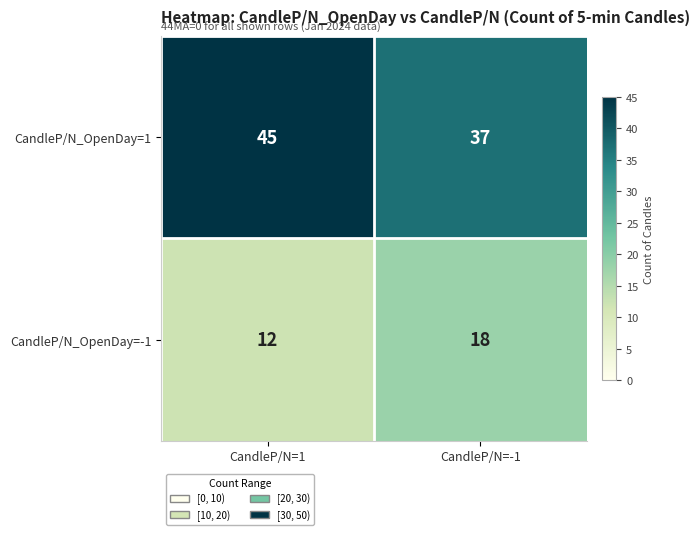

At which label is CandleP/N_OpenDay=-1 closest to 15?

CandleP/N=1